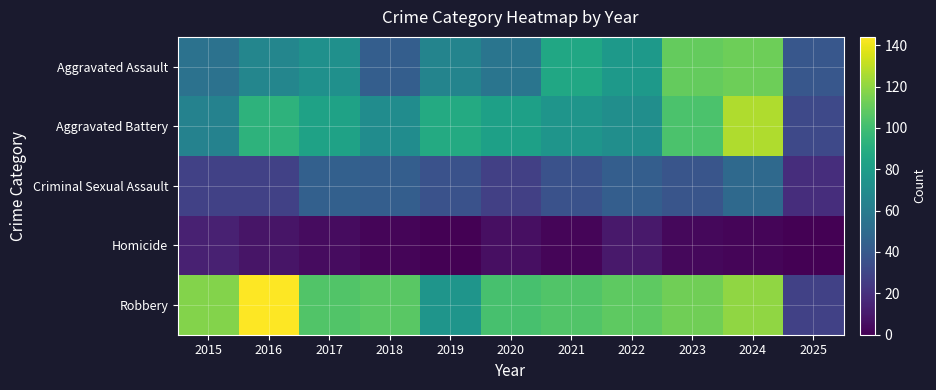

At 2015, list the series in order from smallest to largest.

Homicide, Criminal Sexual Assault, Aggravated Assault, Aggravated Battery, Robbery